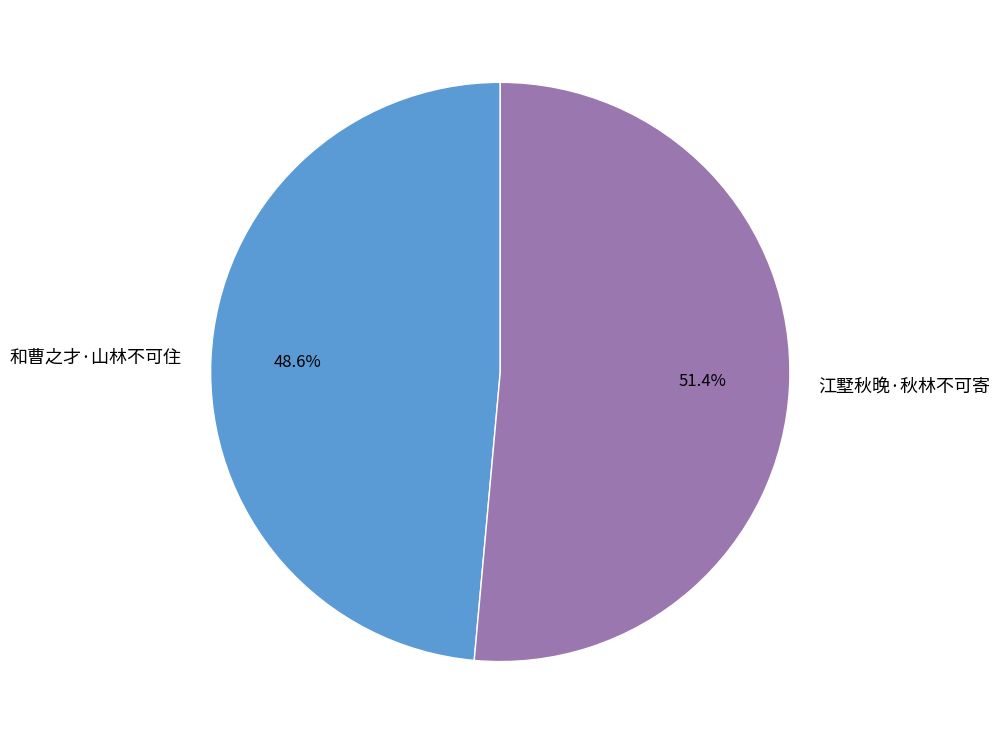

To the nearest percent, what is the difference between the 和曹之才·山林不可住 and 江墅秋晚·秋林不可寄 slice percentages?

3%